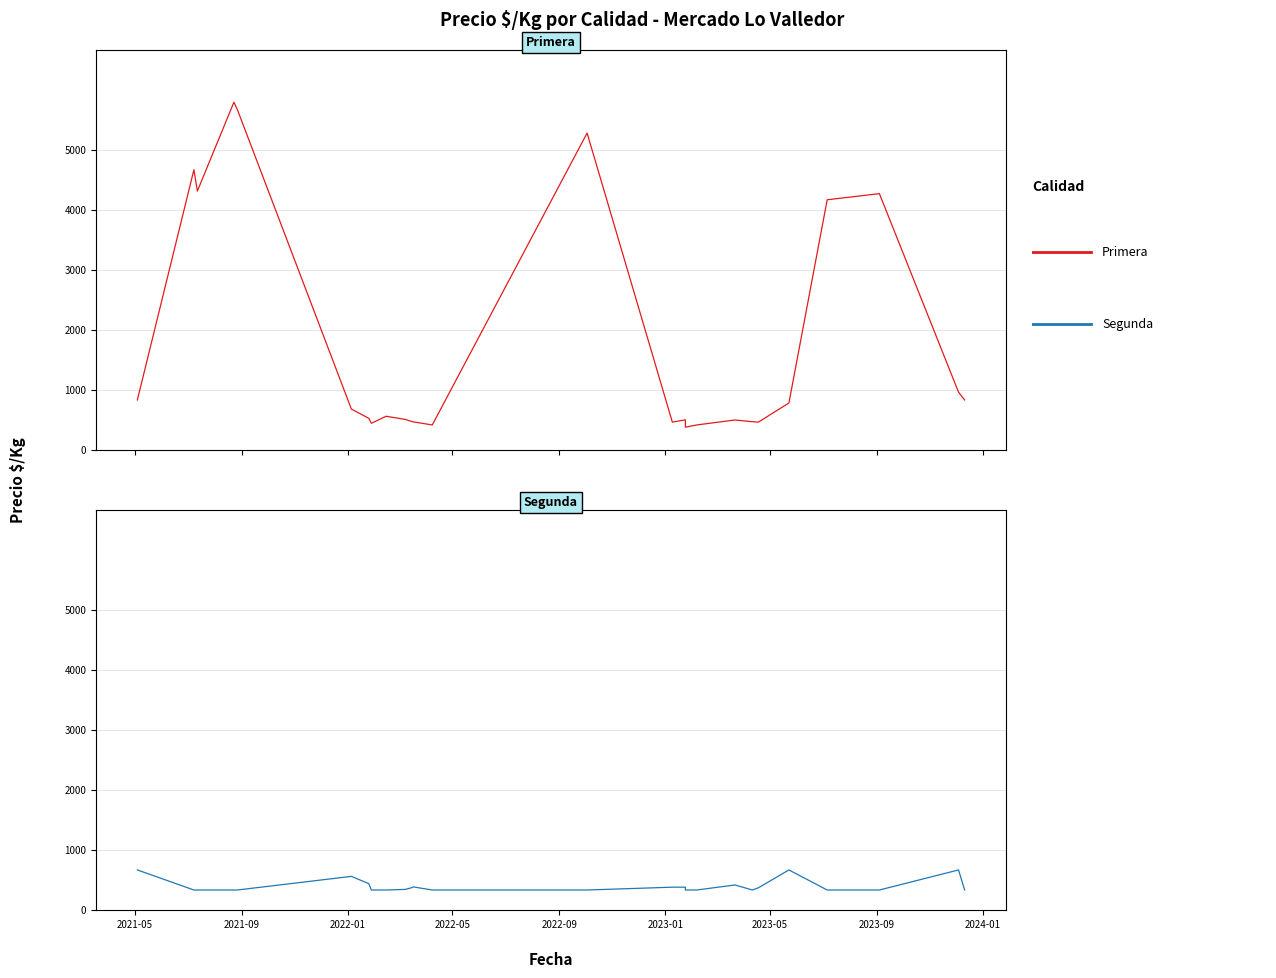

The Primera series shows 316 at 21. True or false?

False